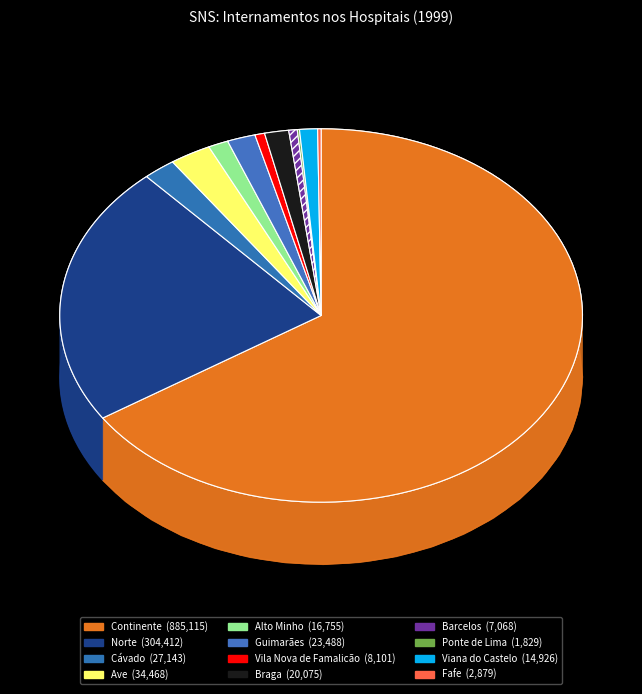

Rank the categories by value from lowest to highest.

Ponte de Lima, Fafe, Barcelos, Vila Nova de Famalicão, Viana do Castelo, Alto Minho, Braga, Guimarães, Cávado, Ave, Norte, Continente